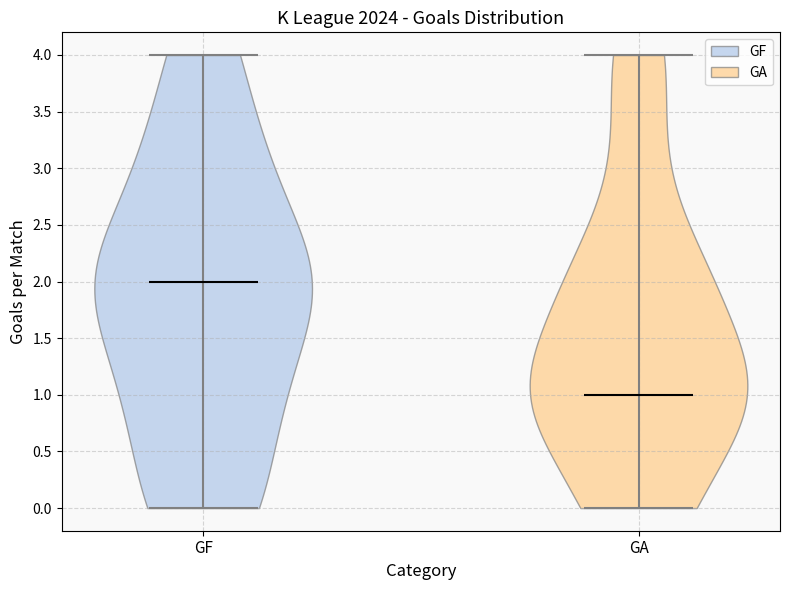

What is the lowest point the violin for GA reaches on the y-axis? The values are not printed on the chart, so give them approximately, as read against the axis.

0